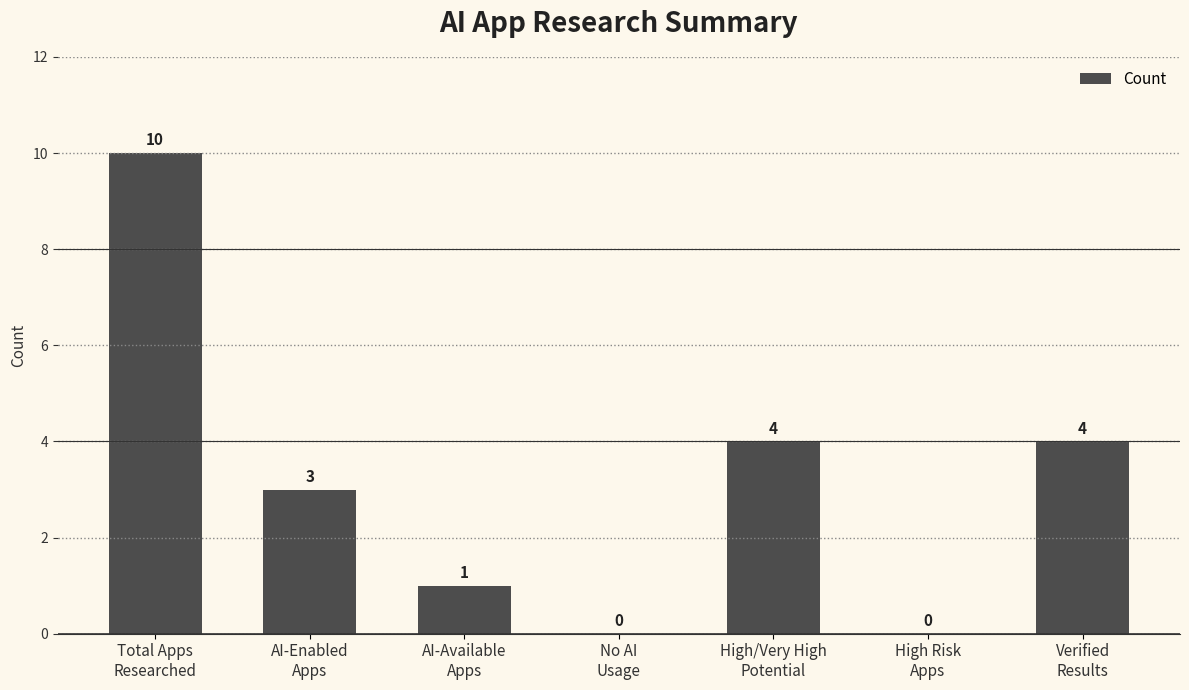

Which has a higher value, Verified
Results or No AI
Usage?

Verified
Results